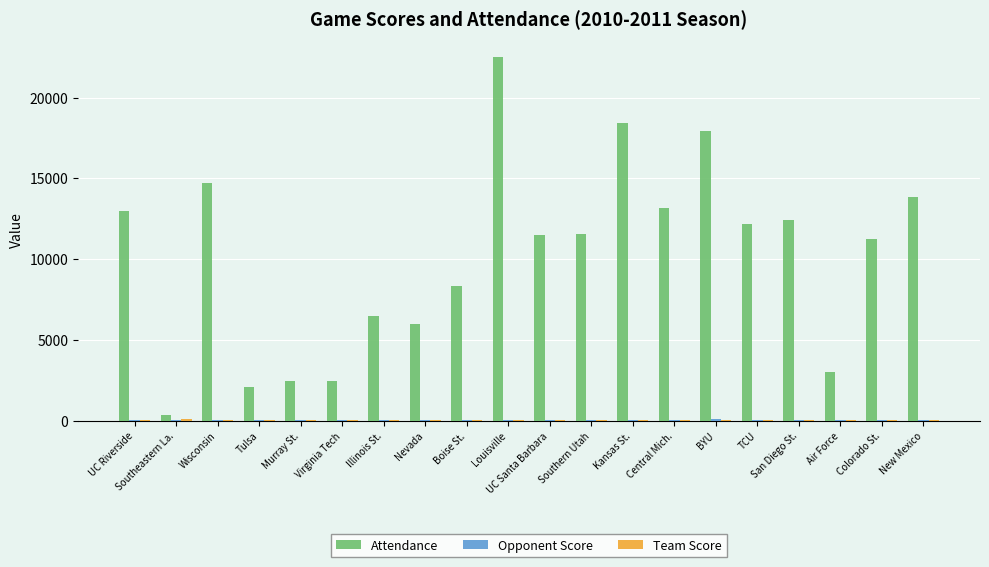

Which label corresponds to the largest value in the chart?

Louisville